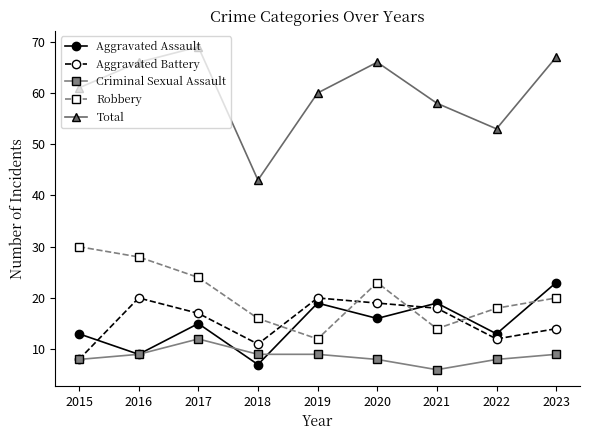

Count the number of data series in this chart.

5